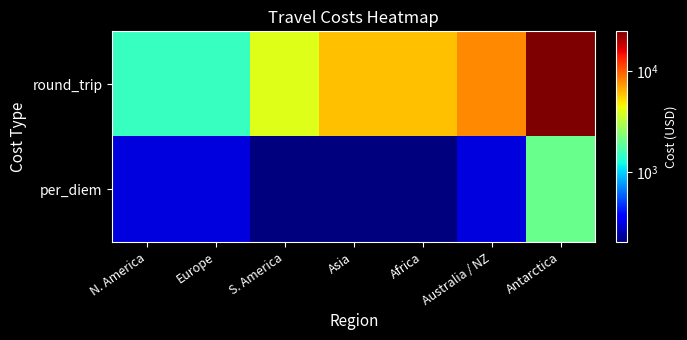

Reading right to left, list all the values displayed in this chart.

round_trip: Antarctica=25000	Australia / NZ=8000	Africa=6000	Asia=6000	S. America=4000	Europe=1500	N. America=1500
per_diem: Antarctica=2000	Australia / NZ=300	Africa=200	Asia=200	S. America=200	Europe=300	N. America=300